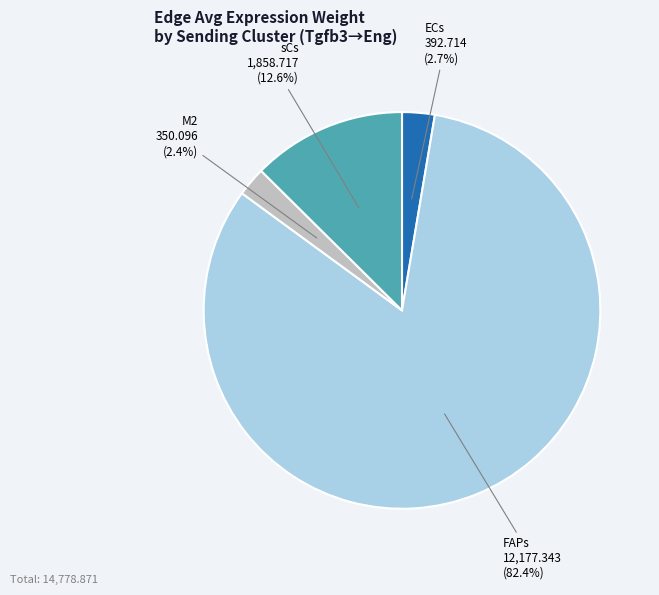

To the nearest percent, what portion does sCs represent?

13%